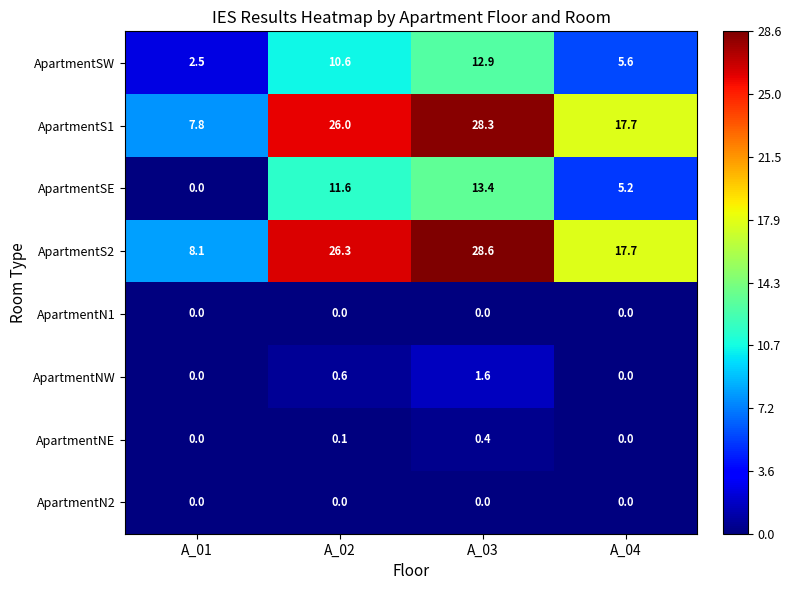

How many ApartmentNW values are between 0 and 1?

3